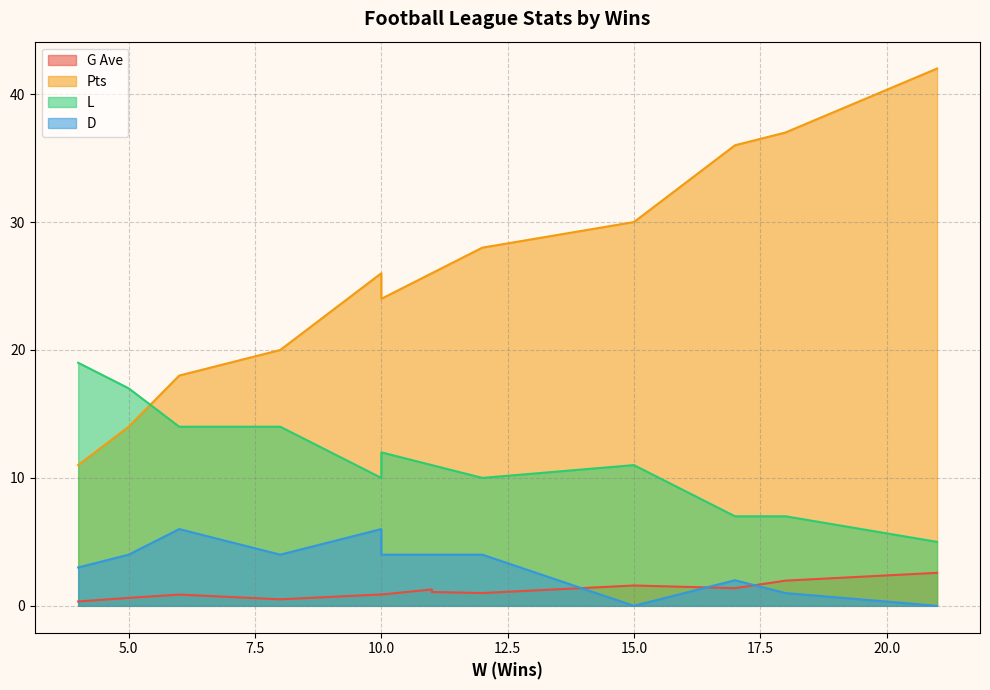

Does the chart have visible grid lines?

Yes